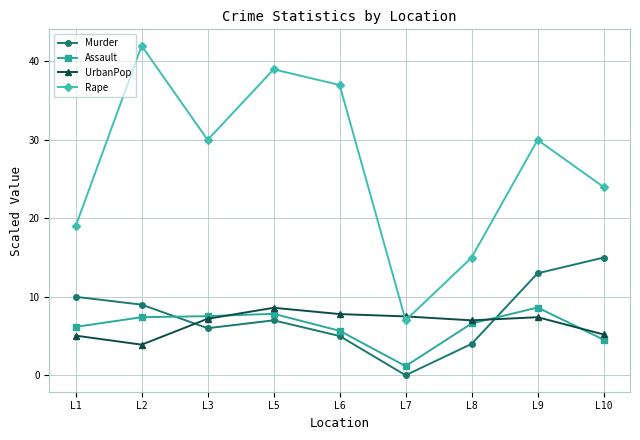

True or false: Murder and UrbanPop intersect in this chart.

True